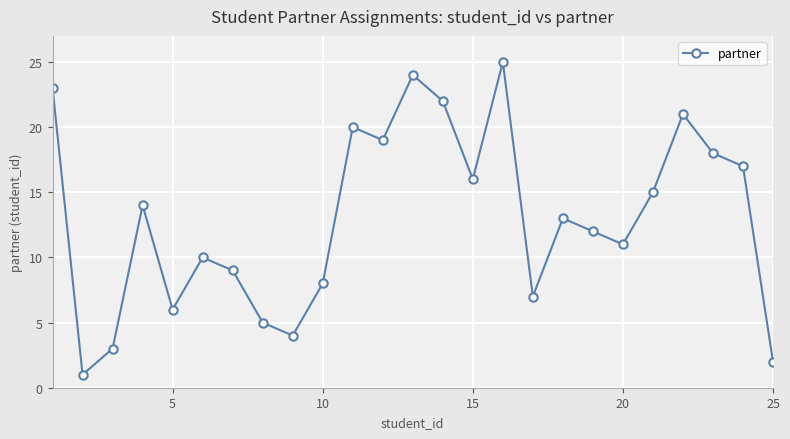

The value of partner at 20 is 15. True or false?

False